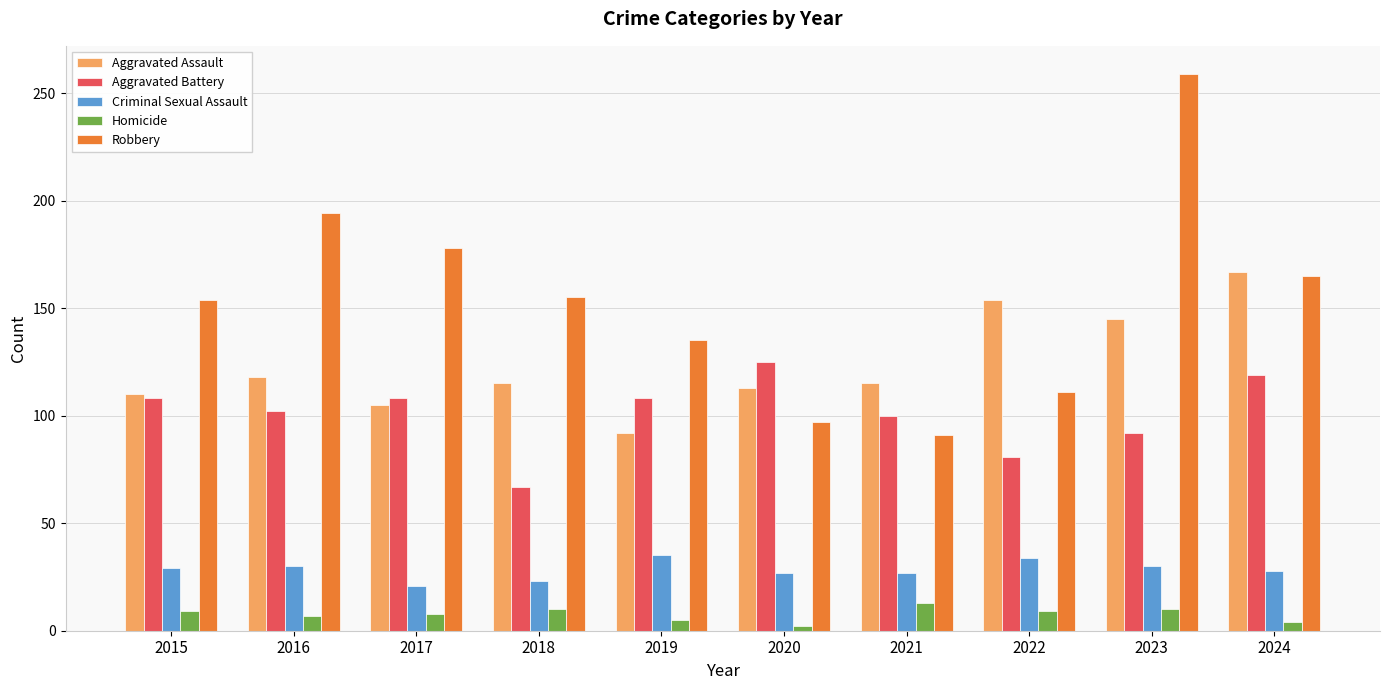

The value of Robbery at 2024 is 165. True or false?

True